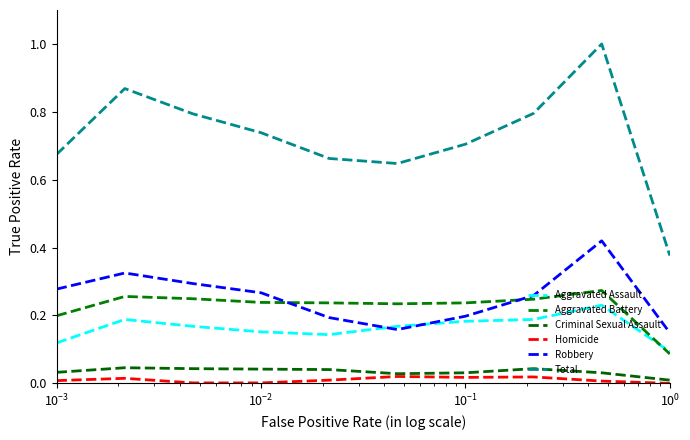

How many lines are shown in the chart?

6